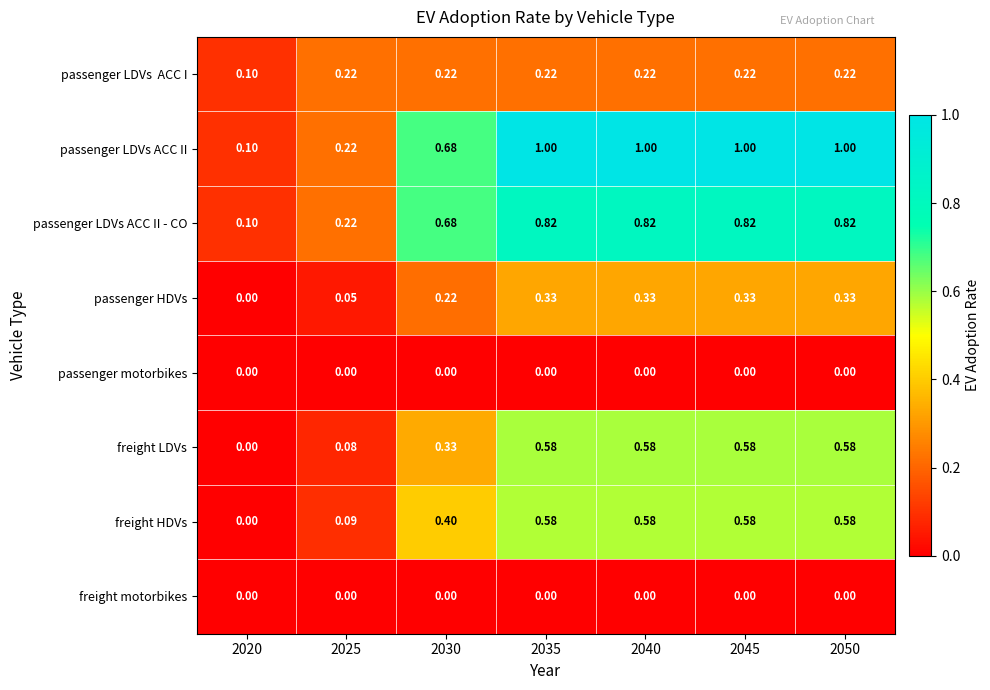

Between 2030 and 2045, which series saw the biggest shift?

passenger LDVs ACC II